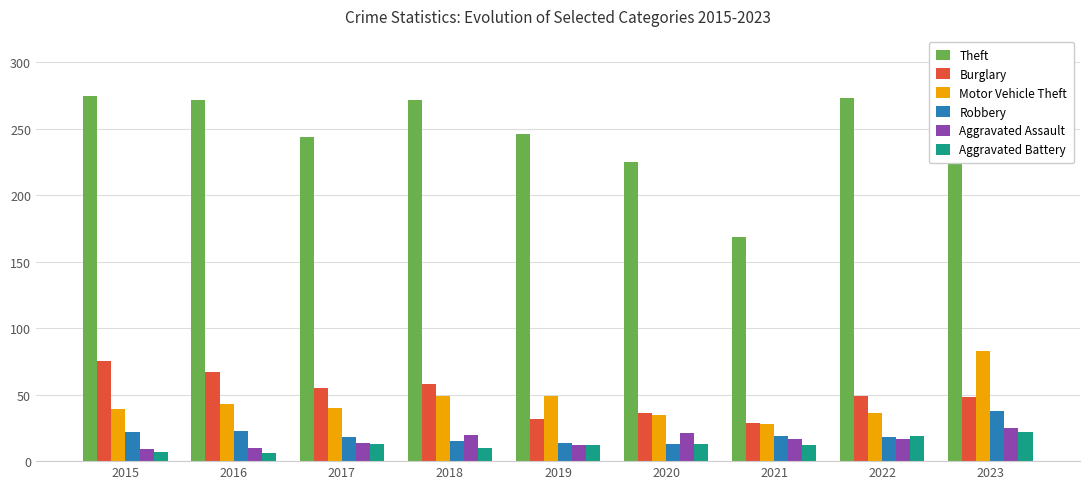

Rank the series by their maximum value, from lowest to highest.

Aggravated Battery, Aggravated Assault, Robbery, Burglary, Motor Vehicle Theft, Theft